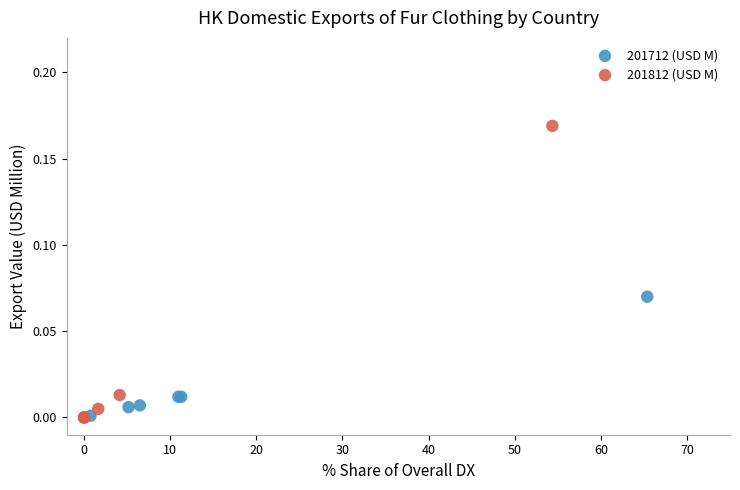

What are all the series names shown in the legend?

201712 (USD M), 201812 (USD M)